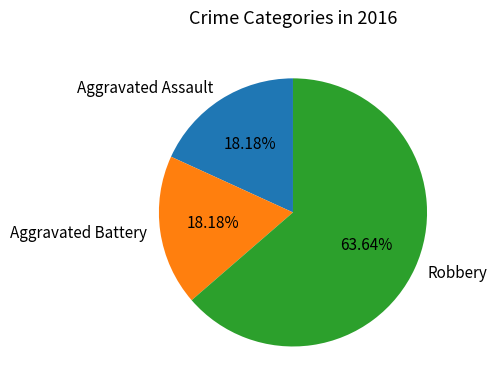

Which category has the biggest portion of the pie?

Robbery